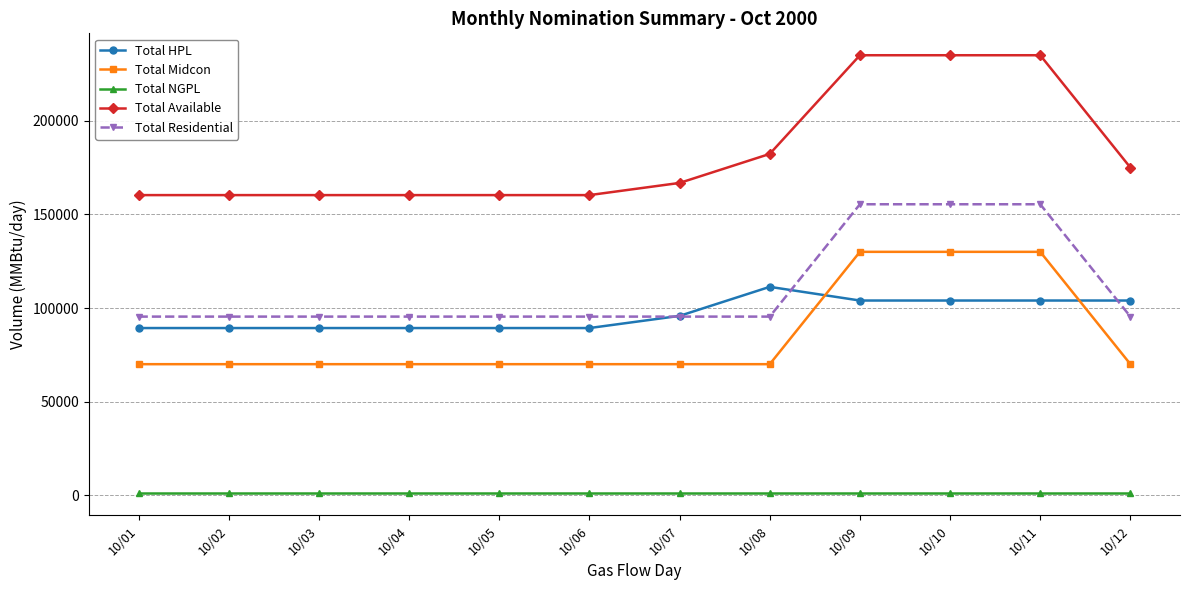

True or false: Total Midcon and Total NGPL intersect in this chart.

False